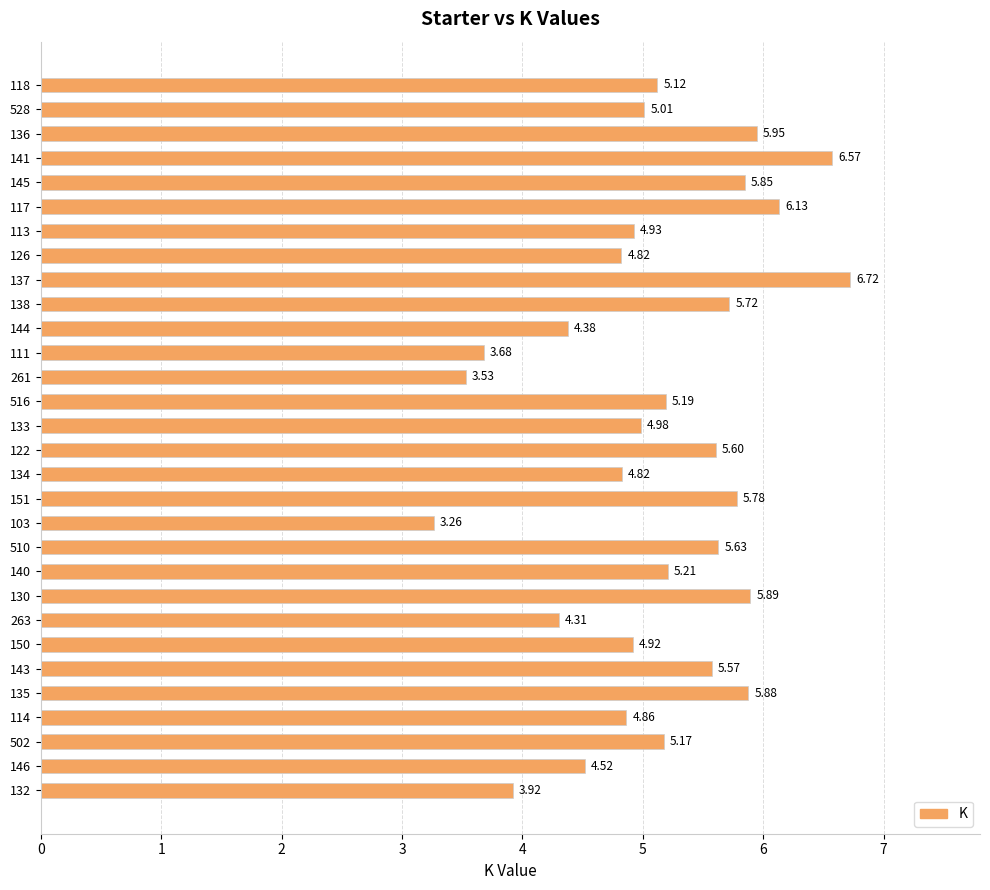

Does the chart contain stacked bars?

No